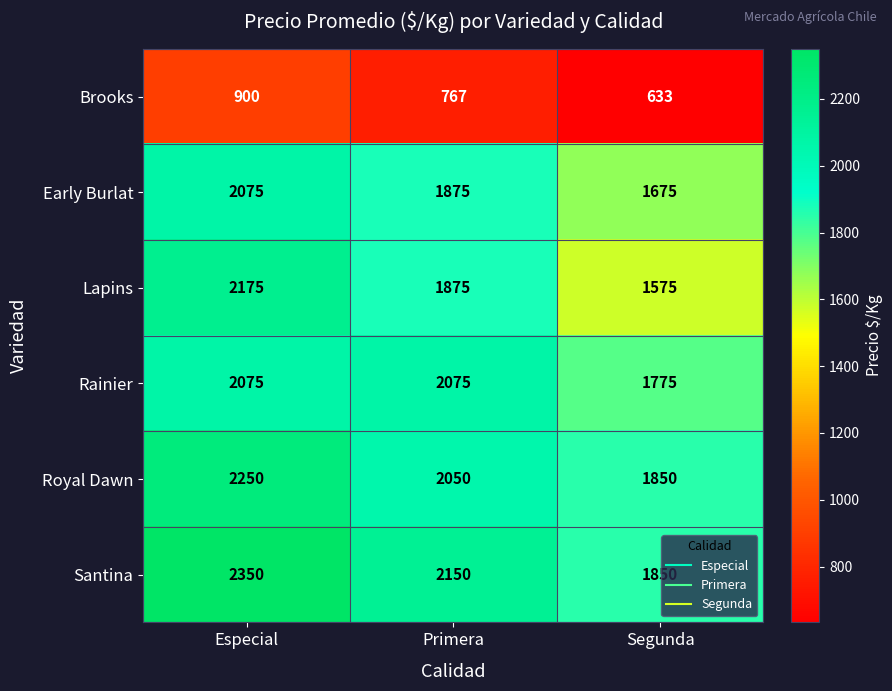

Reading left to right, what are all the values shown in this chart?

Brooks: Especial=900	Primera=767	Segunda=633
Early Burlat: Especial=2075	Primera=1875	Segunda=1675
Lapins: Especial=2175	Primera=1875	Segunda=1575
Rainier: Especial=2075	Primera=2075	Segunda=1775
Royal Dawn: Especial=2250	Primera=2050	Segunda=1850
Santina: Especial=2350	Primera=2150	Segunda=1850